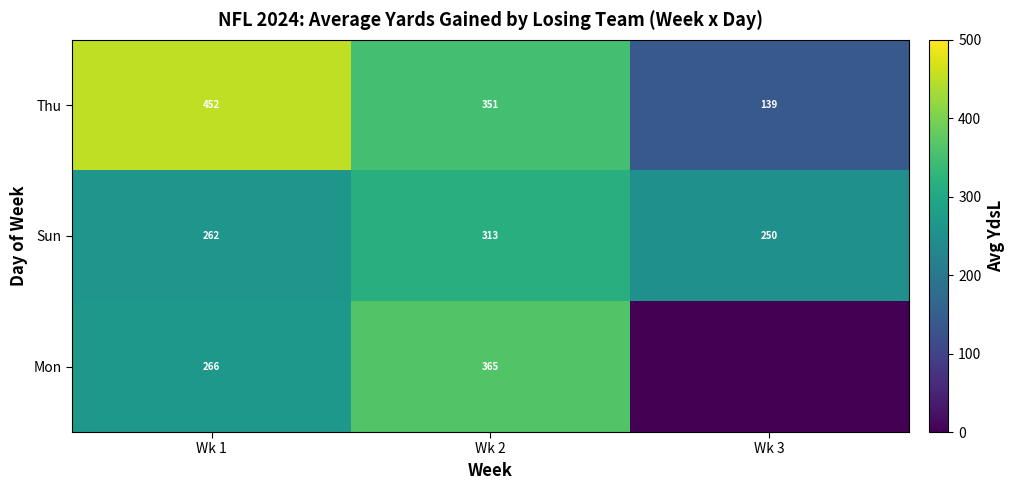

What is the sum of all Sun values?

825